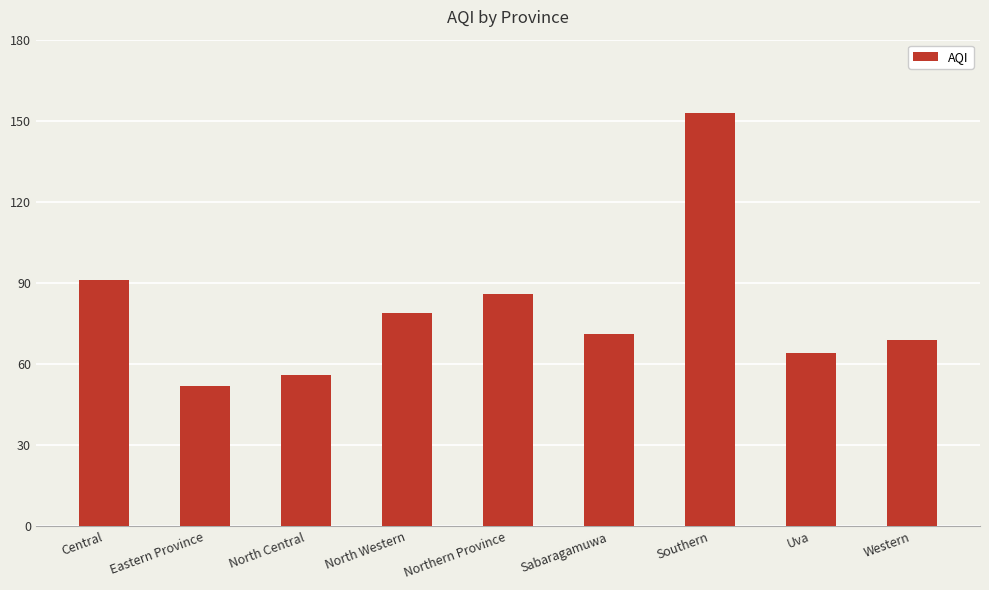

What is the difference between the maximum and minimum values?

101